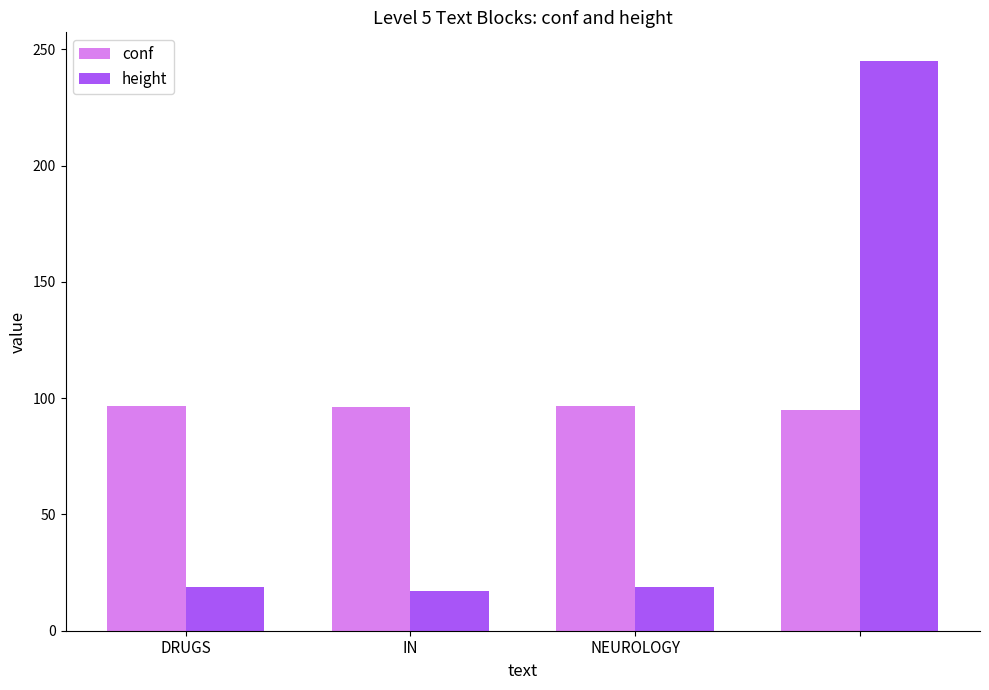

What is the average value of the conf series?

96.2